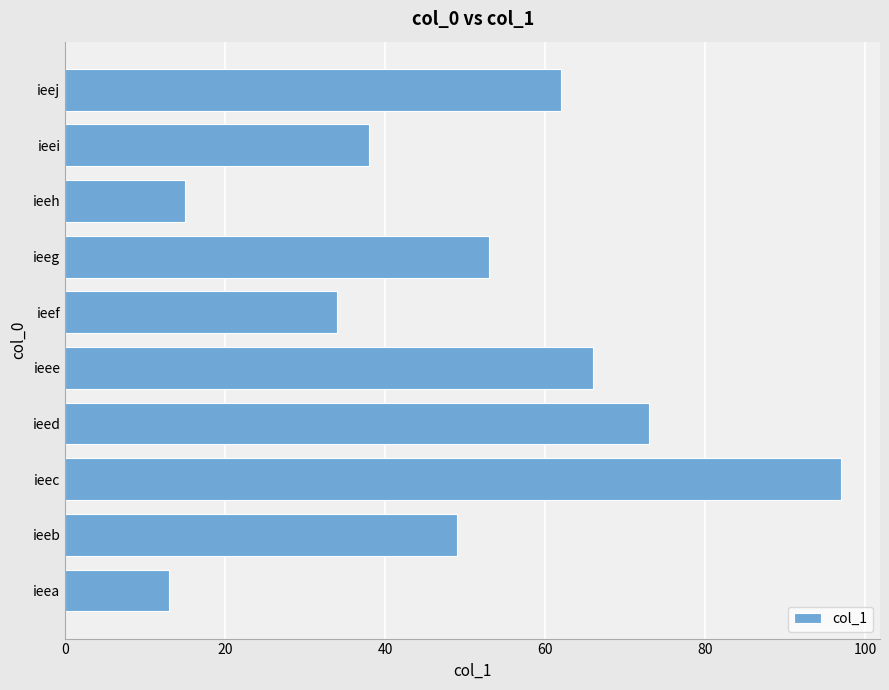

Which has a higher value, ieei or ieed?

ieed